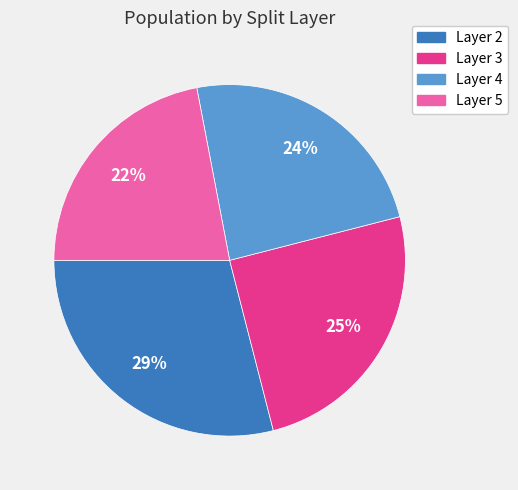

To the nearest percent, what is the average slice percentage?

25%